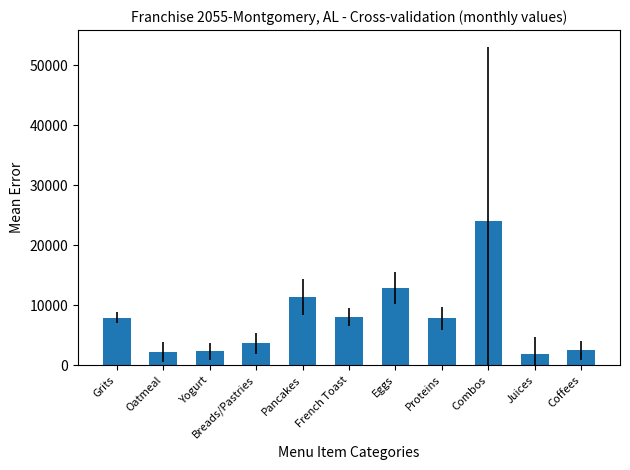

True or false: the data shows 5717.2 at Combos.

False